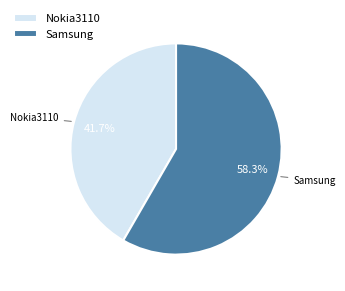

Rank the categories by value from highest to lowest.

Samsung, Nokia3110